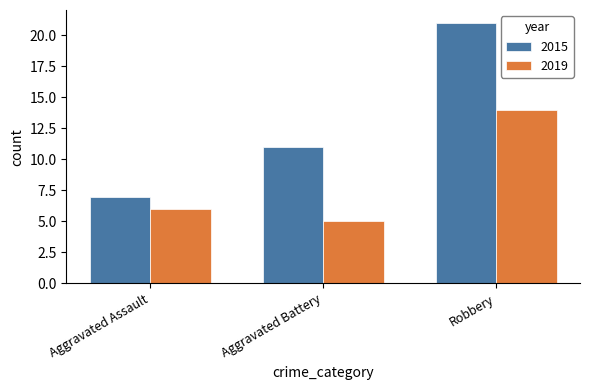

Reading left to right, extract all data points from this chart.

2015: 7	11	21
2019: 6	5	14